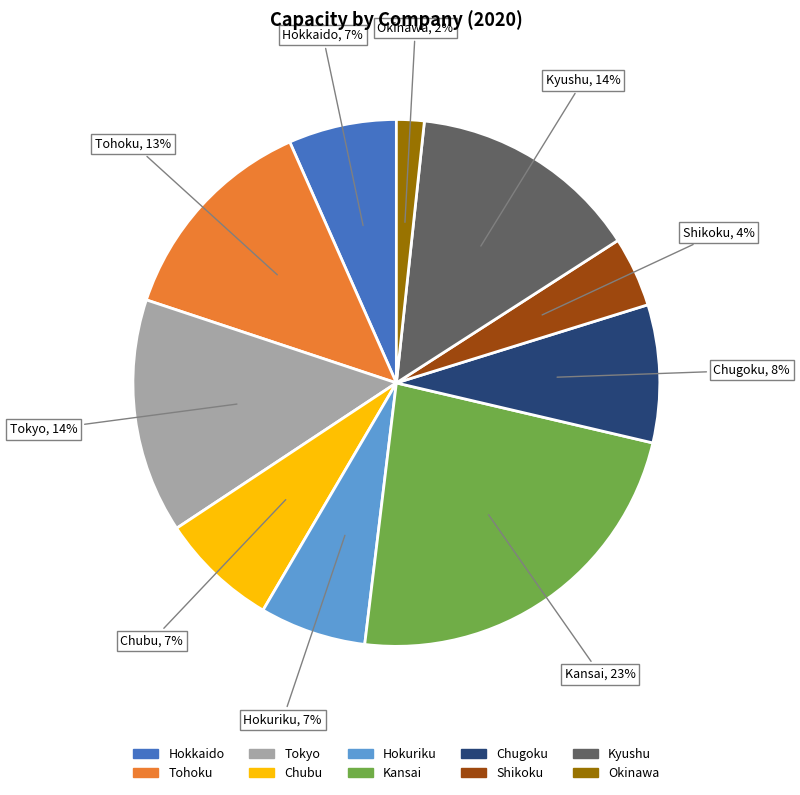

Is the sum of Kansai and Tohoku greater than half?

No